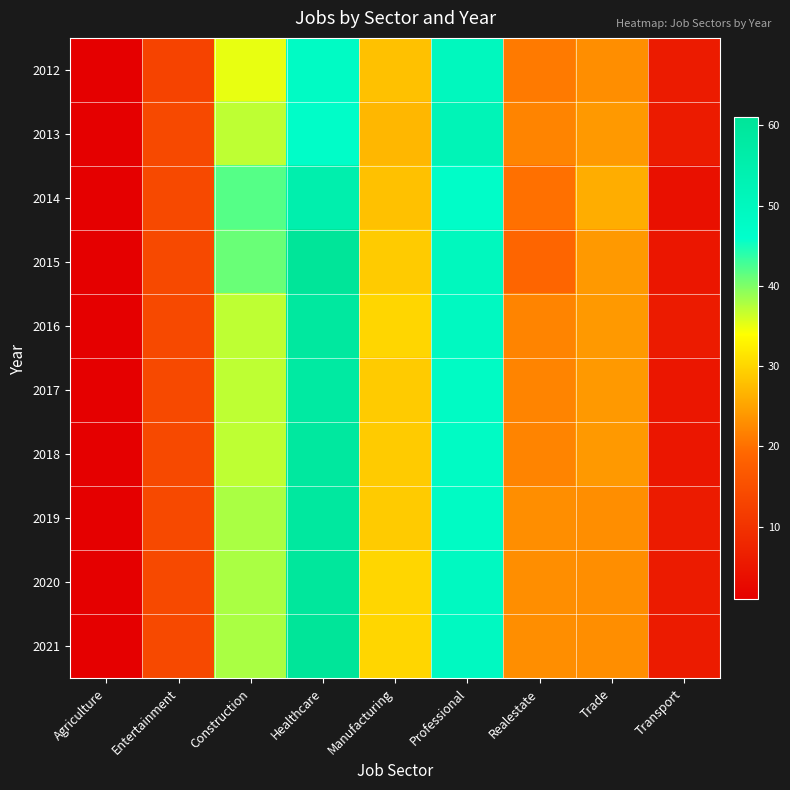

Reading right to left, transcribe all the data shown in this chart.

2012: Transport=6	Trade=23	Realestate=21	Professional=50	Manufacturing=28	Healthcare=48	Construction=35	Entertainment=13	Agriculture=1
2013: Transport=6	Trade=24	Realestate=22	Professional=52	Manufacturing=27	Healthcare=47	Construction=37	Entertainment=14	Agriculture=1
2014: Transport=4	Trade=26	Realestate=20	Professional=47	Manufacturing=28	Healthcare=55	Construction=42	Entertainment=14	Agriculture=1
2015: Transport=5	Trade=24	Realestate=19	Professional=50	Manufacturing=29	Healthcare=61	Construction=41	Entertainment=14	Agriculture=1
2016: Transport=6	Trade=24	Realestate=22	Professional=49	Manufacturing=30	Healthcare=59	Construction=37	Entertainment=14	Agriculture=1
2017: Transport=5	Trade=24	Realestate=22	Professional=48	Manufacturing=29	Healthcare=58	Construction=37	Entertainment=14	Agriculture=1
2018: Transport=5	Trade=24	Realestate=22	Professional=48	Manufacturing=29	Healthcare=59	Construction=37	Entertainment=14	Agriculture=1
2019: Transport=6	Trade=23	Realestate=23	Professional=48	Manufacturing=29	Healthcare=59	Construction=38	Entertainment=14	Agriculture=1
2020: Transport=6	Trade=23	Realestate=23	Professional=49	Manufacturing=30	Healthcare=60	Construction=38	Entertainment=14	Agriculture=1
2021: Transport=6	Trade=23	Realestate=23	Professional=49	Manufacturing=30	Healthcare=61	Construction=38	Entertainment=14	Agriculture=1